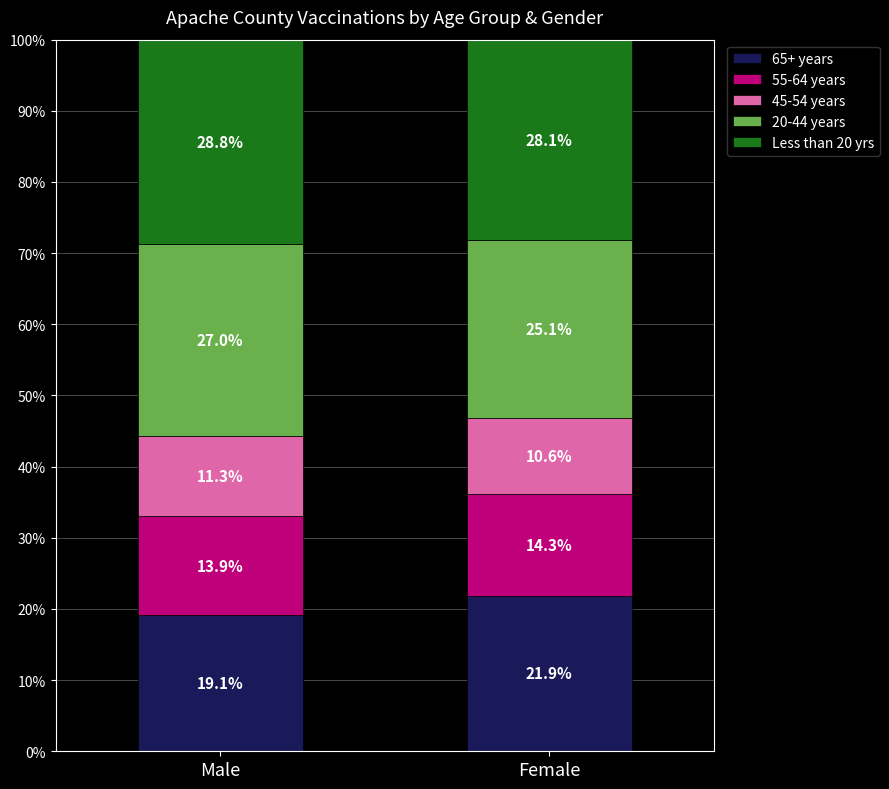

Reading right to left, transcribe the values for 65+ years.

21.9	19.1